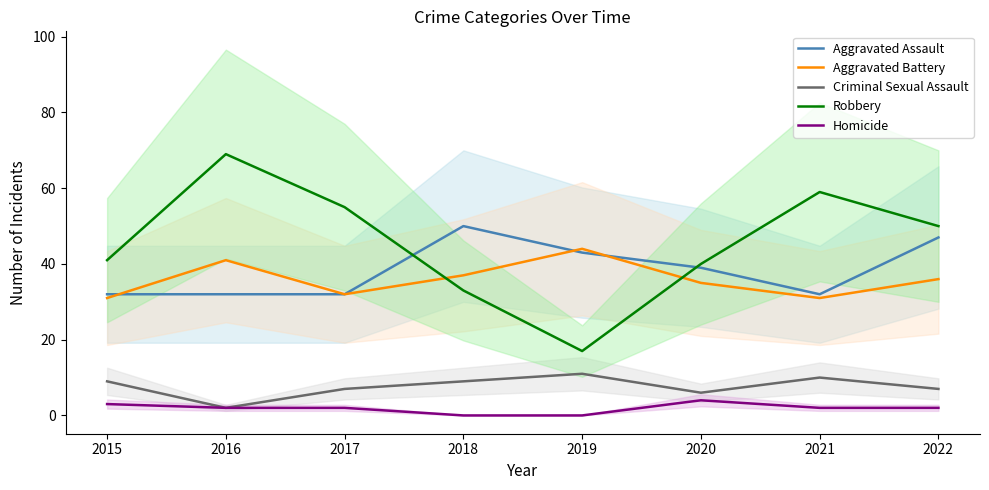

How many data points in Criminal Sexual Assault are above 9?

2